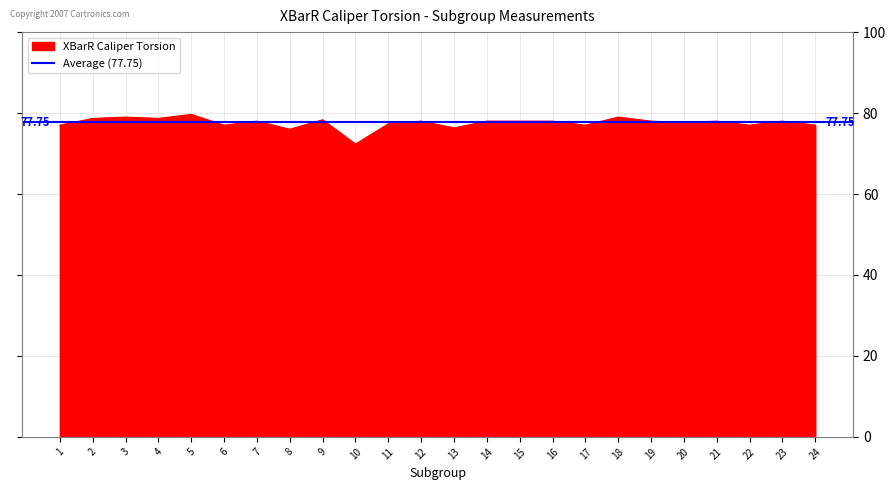

Reading left to right, transcribe all the data shown in this chart.

1=77.0	2=78.7	3=79.0	4=78.7	5=79.7	6=77.0	7=78.0	8=76.0	9=78.3	10=72.3	11=77.3	12=78.0	13=76.3	14=78.0	15=78.0	16=78.0	17=77.0	18=79.0	19=78.0	20=77.7	21=78.0	22=77.0	23=78.0	24=77.0